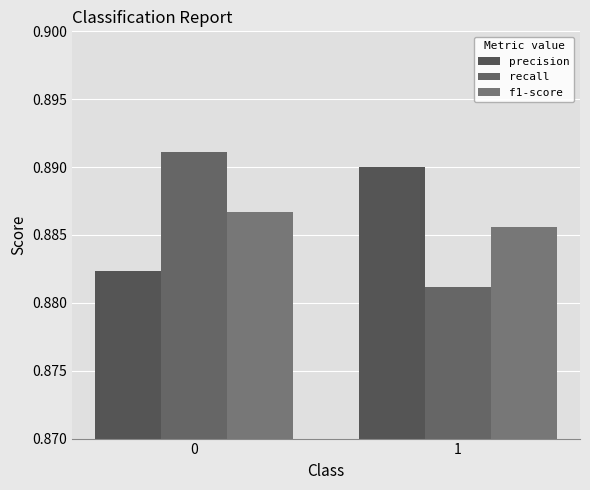

How many groups of bars are there?

2